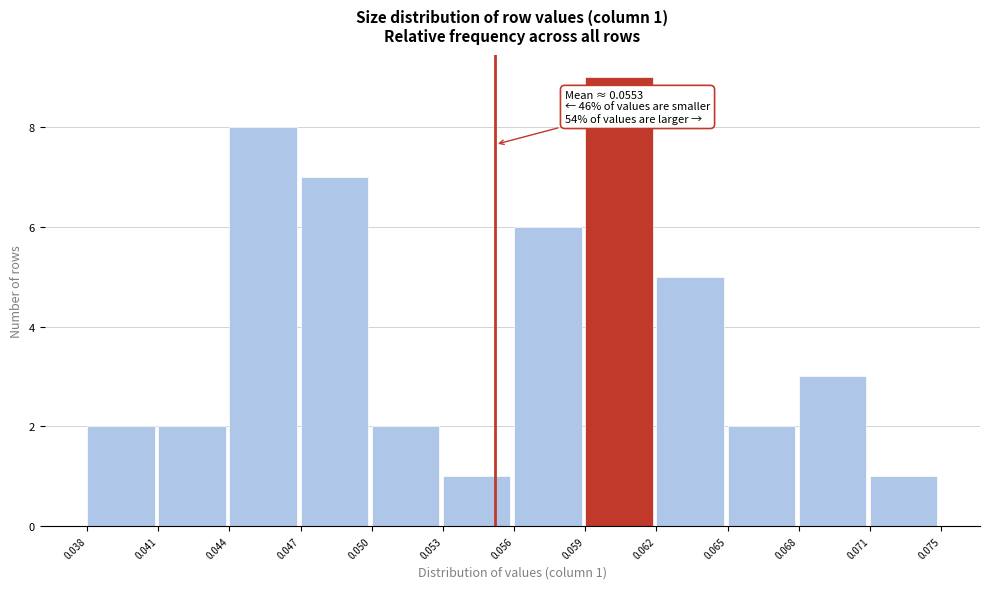

Reading right to left, extract all data points from this chart.

1	3	2	5	9	6	1	2	7	8	2	2